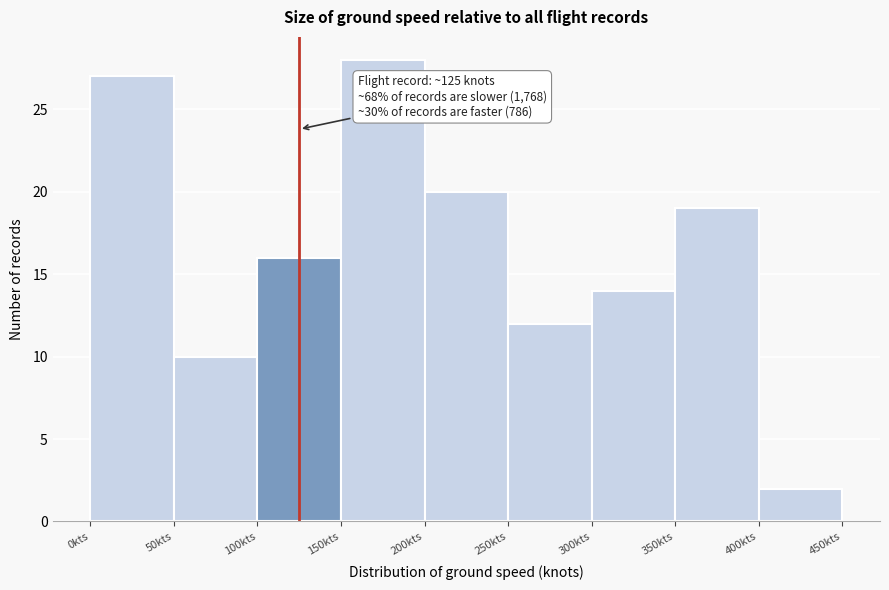

Over which range of the x-axis is the bar tallest?

150 to 200